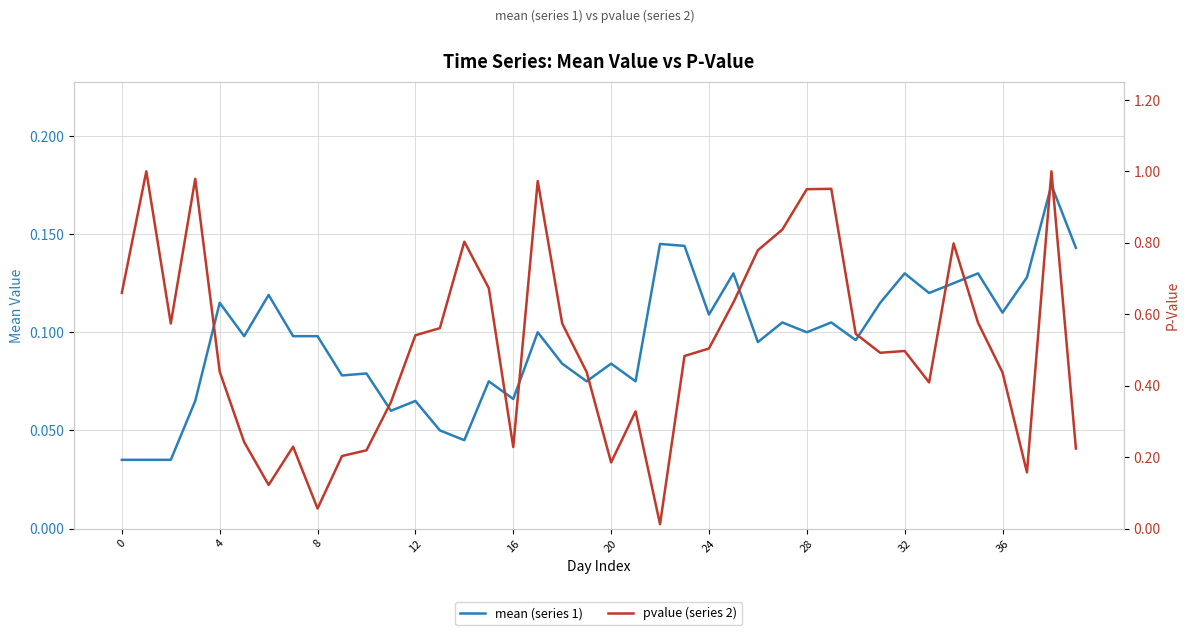

How many interior local valleys does the mean (series 1) series have?

13